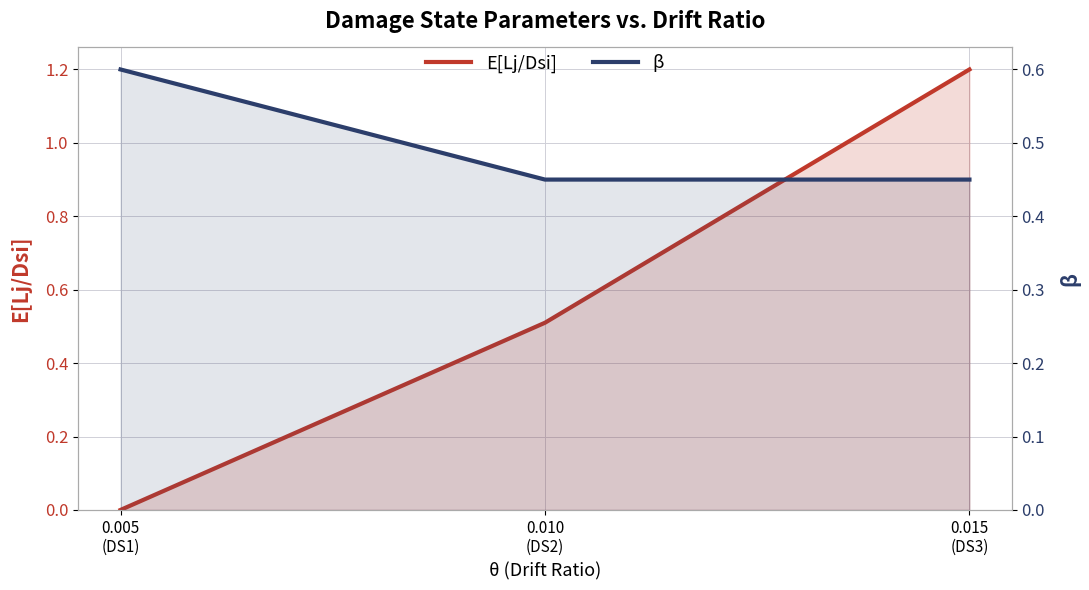

True or false: E[Lj/Dsi] has a value of 0.5 at 0.010
(DS2).

True